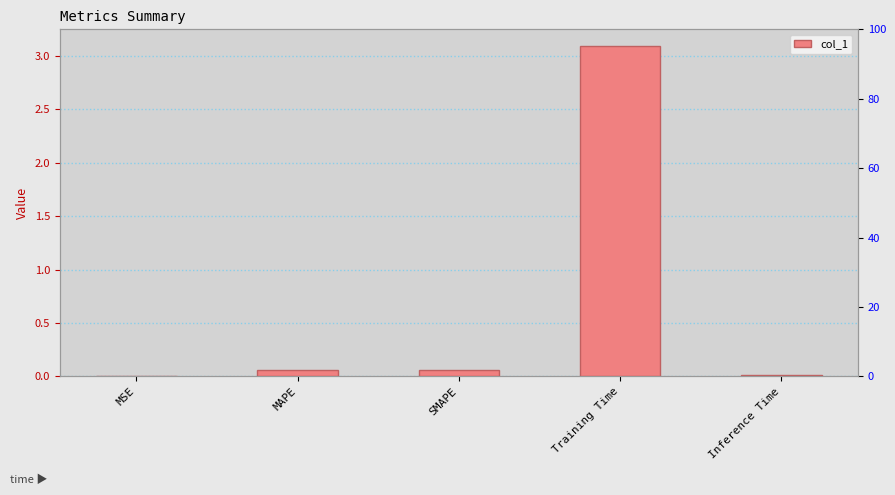

The chart shows a value of 0.1 at SMAPE. True or false?

True